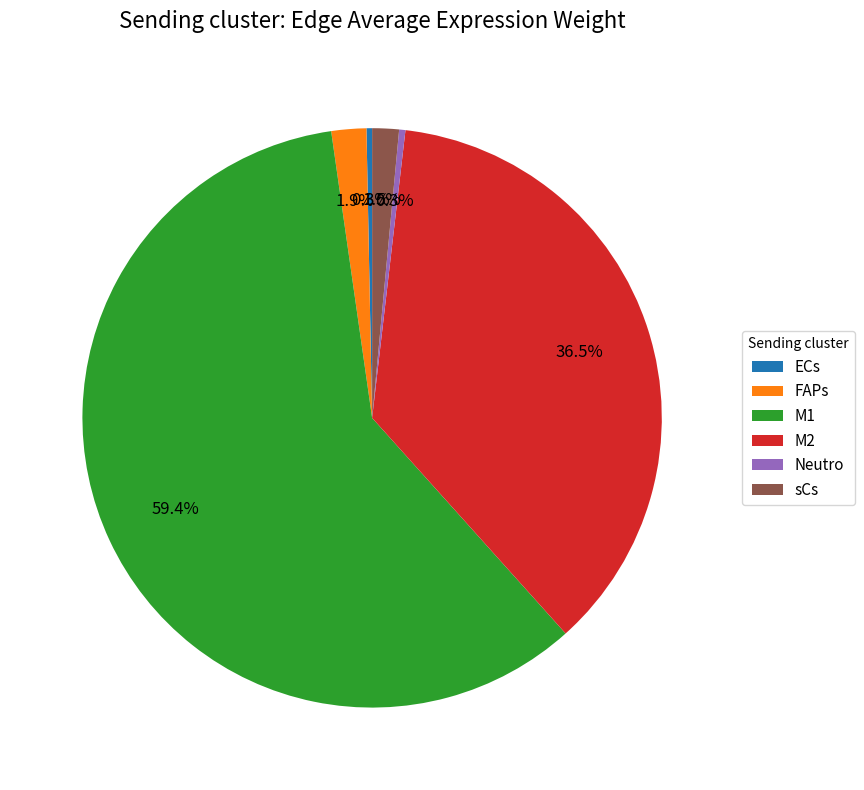

What is the majority slice?

M1